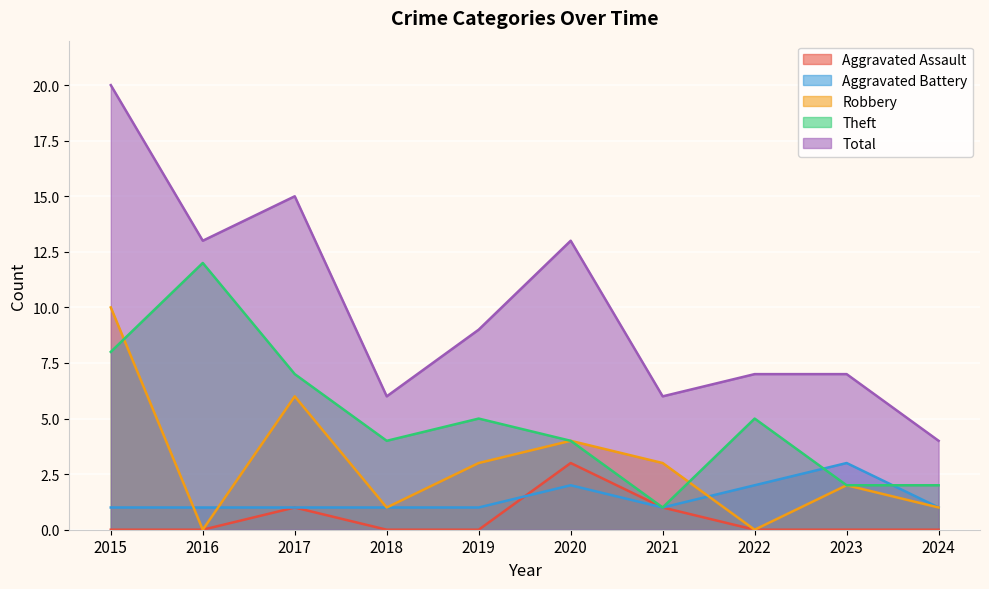

Where is the first local maximum for Total?

2017